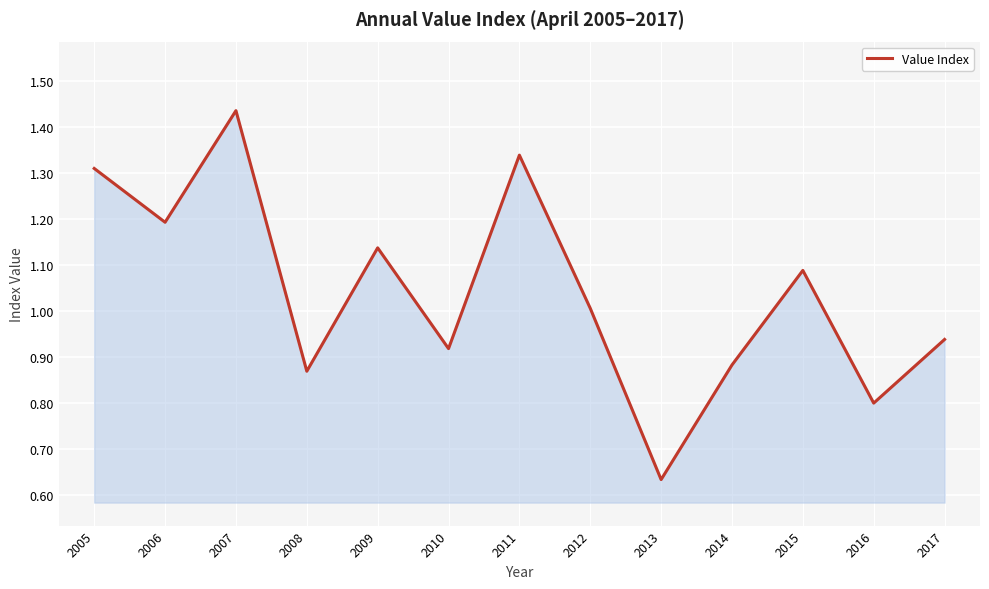

At which category does the data reach its first local peak?

2007